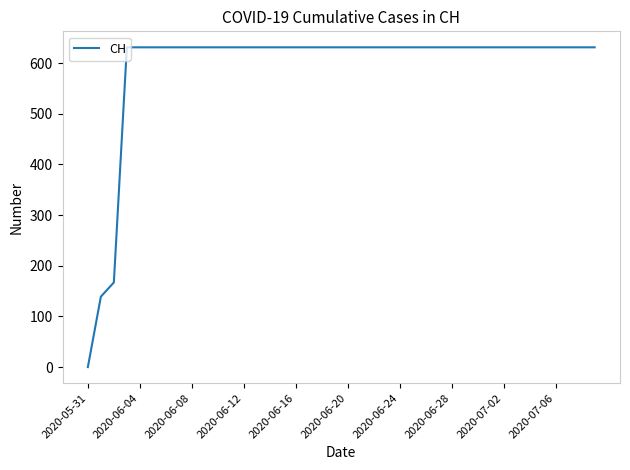

What is the difference between the maximum and minimum values?

631